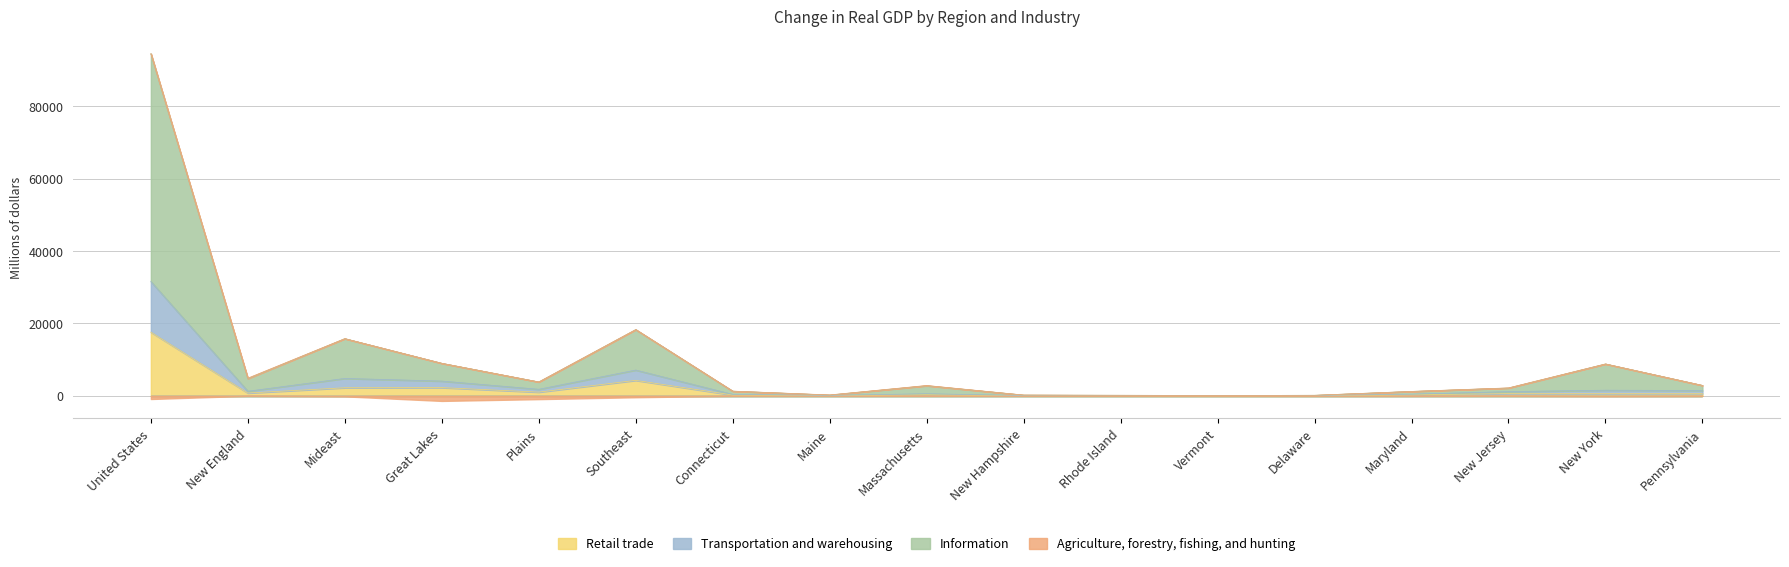

List the labels in order of Retail trade value, largest first.

United States, Southeast, Great Lakes, Mideast, Plains, New England, Pennsylvania, New York, New Jersey, Massachusetts, Maryland, Connecticut, Maine, New Hampshire, Delaware, Rhode Island, Vermont